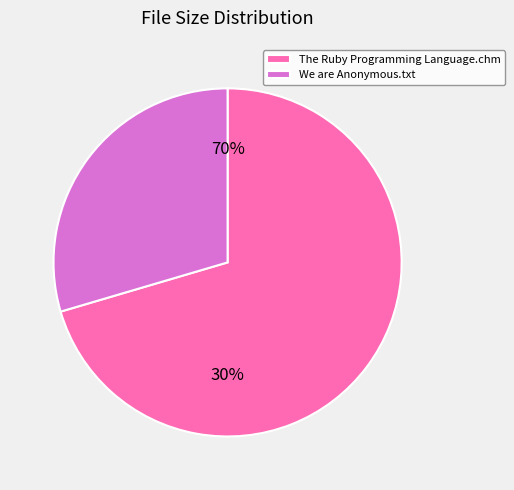

The We are Anonymous.txt slice represents 30% of the pie. True or false?

True